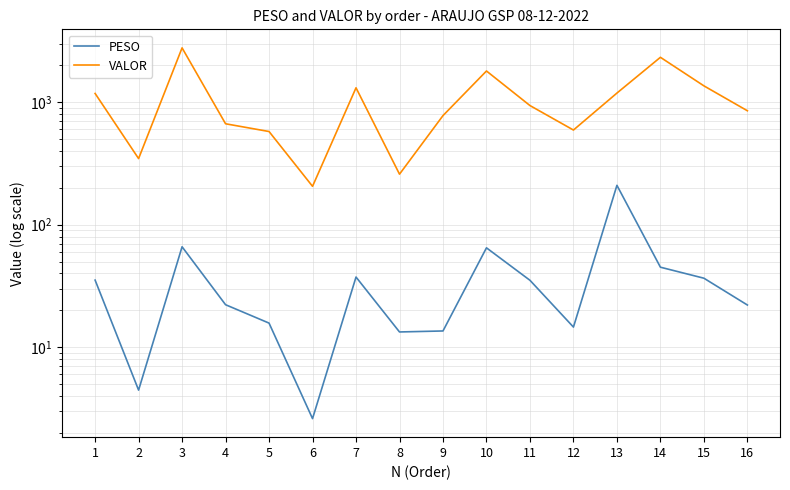

How many categories are shown in the chart?

16